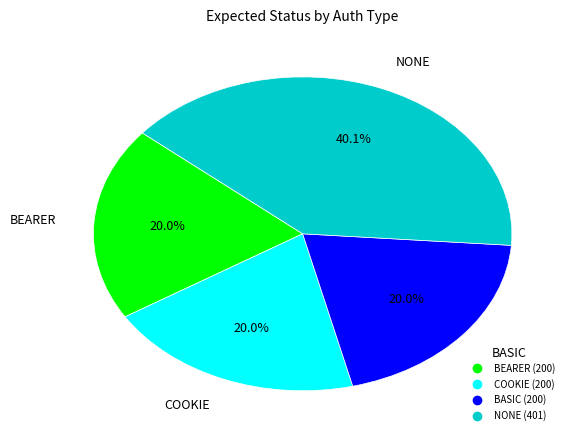

What portion of the pie excludes NONE?

59.9%